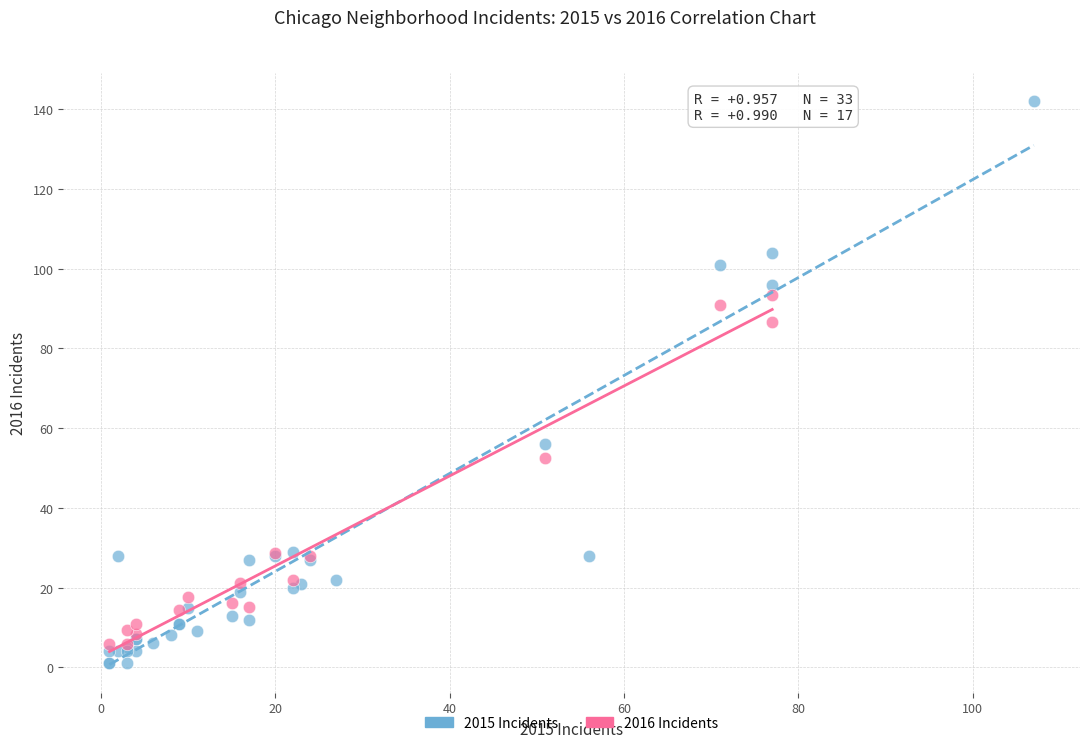

Which series reaches the maximum Y coordinate?

2015 Incidents